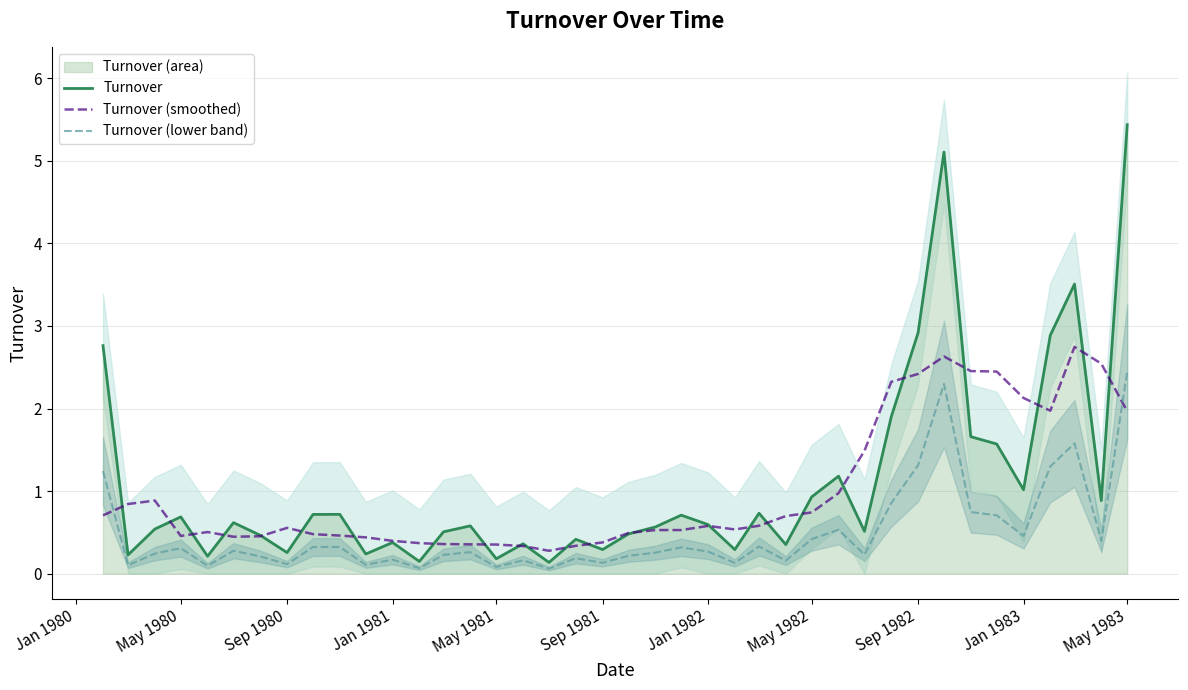

Is it true that Turnover (lower band) equals 1.3 at Sep 1982?

True